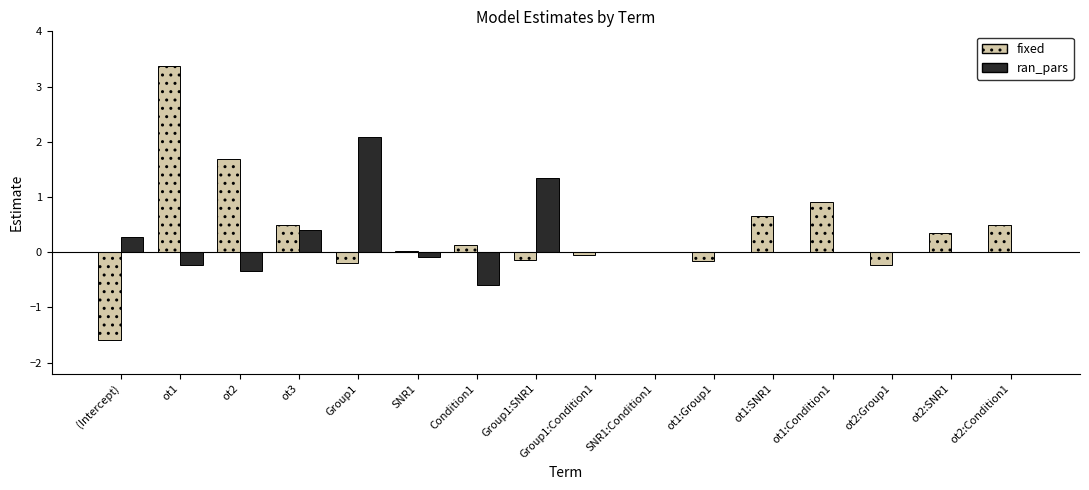

What is the maximum value shown in the chart?

3.4